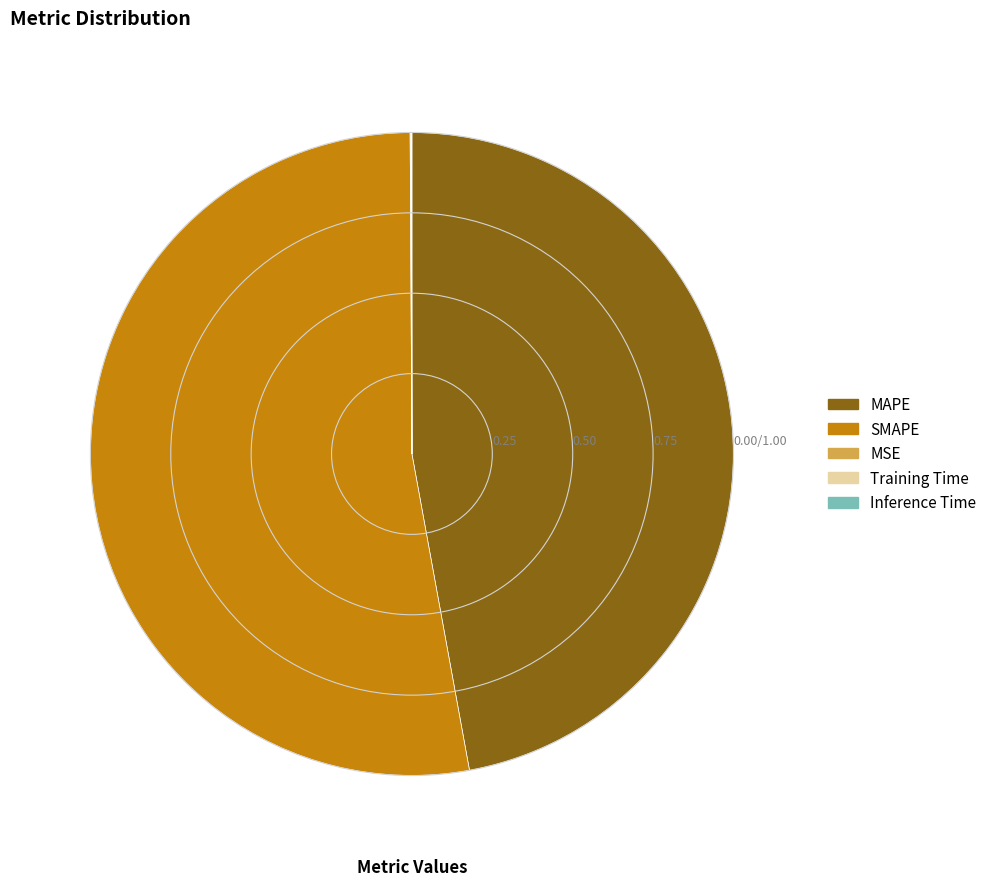

Is there a majority slice in this chart?

Yes